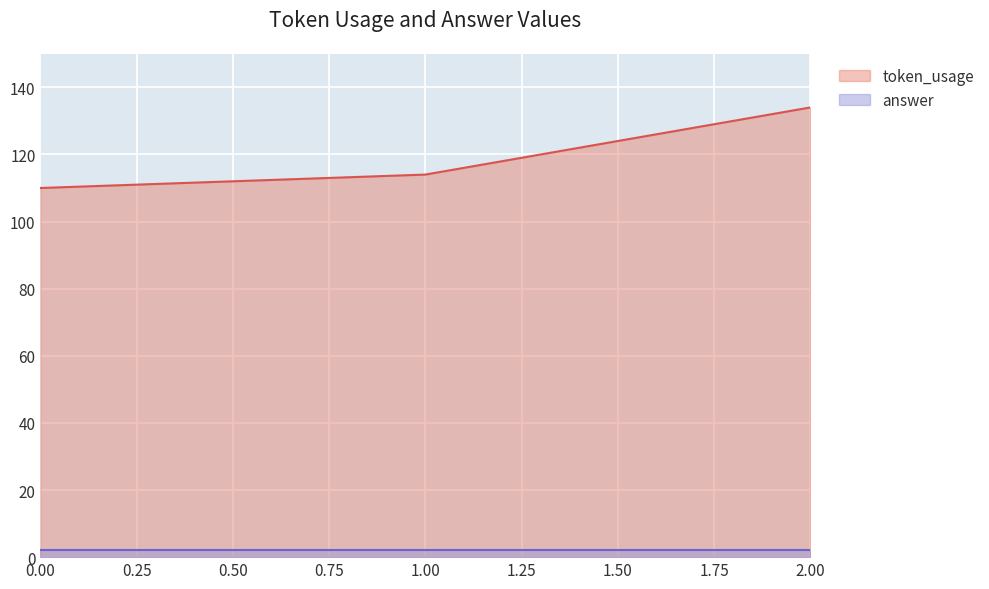

Rank the categories by value from lowest to highest.

0, 1, 2